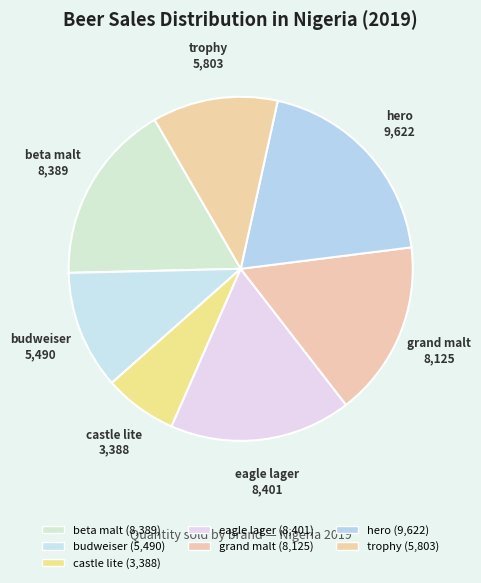

To the nearest percent, what is the difference between the grand malt and eagle lager slice percentages?

1%